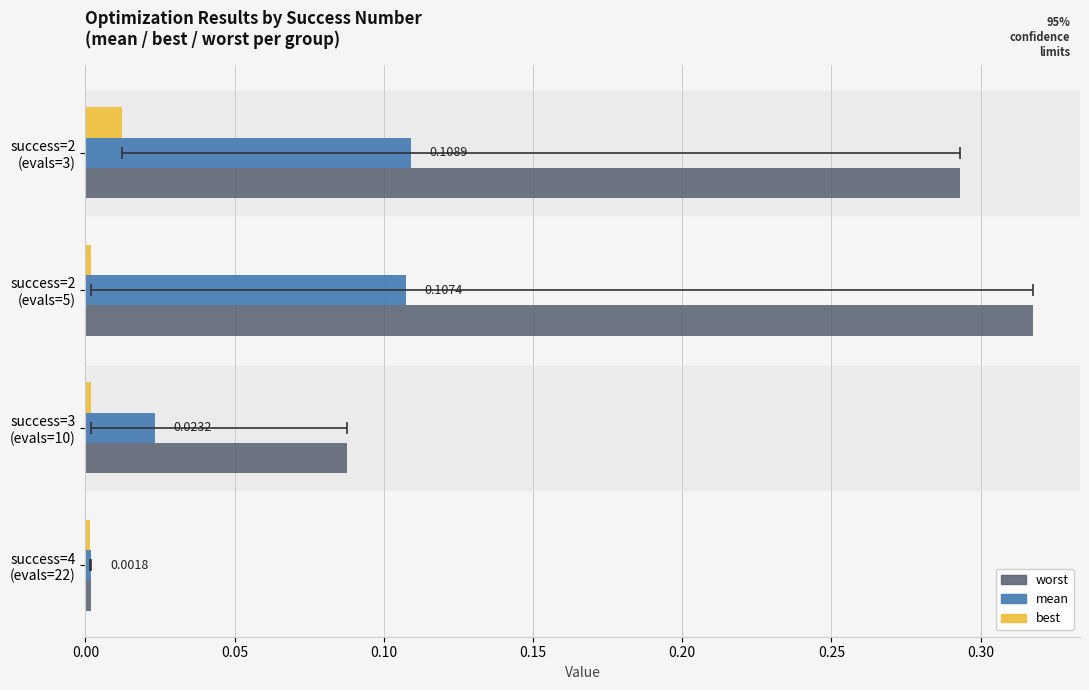

Which series has the largest total across all categories?

worst